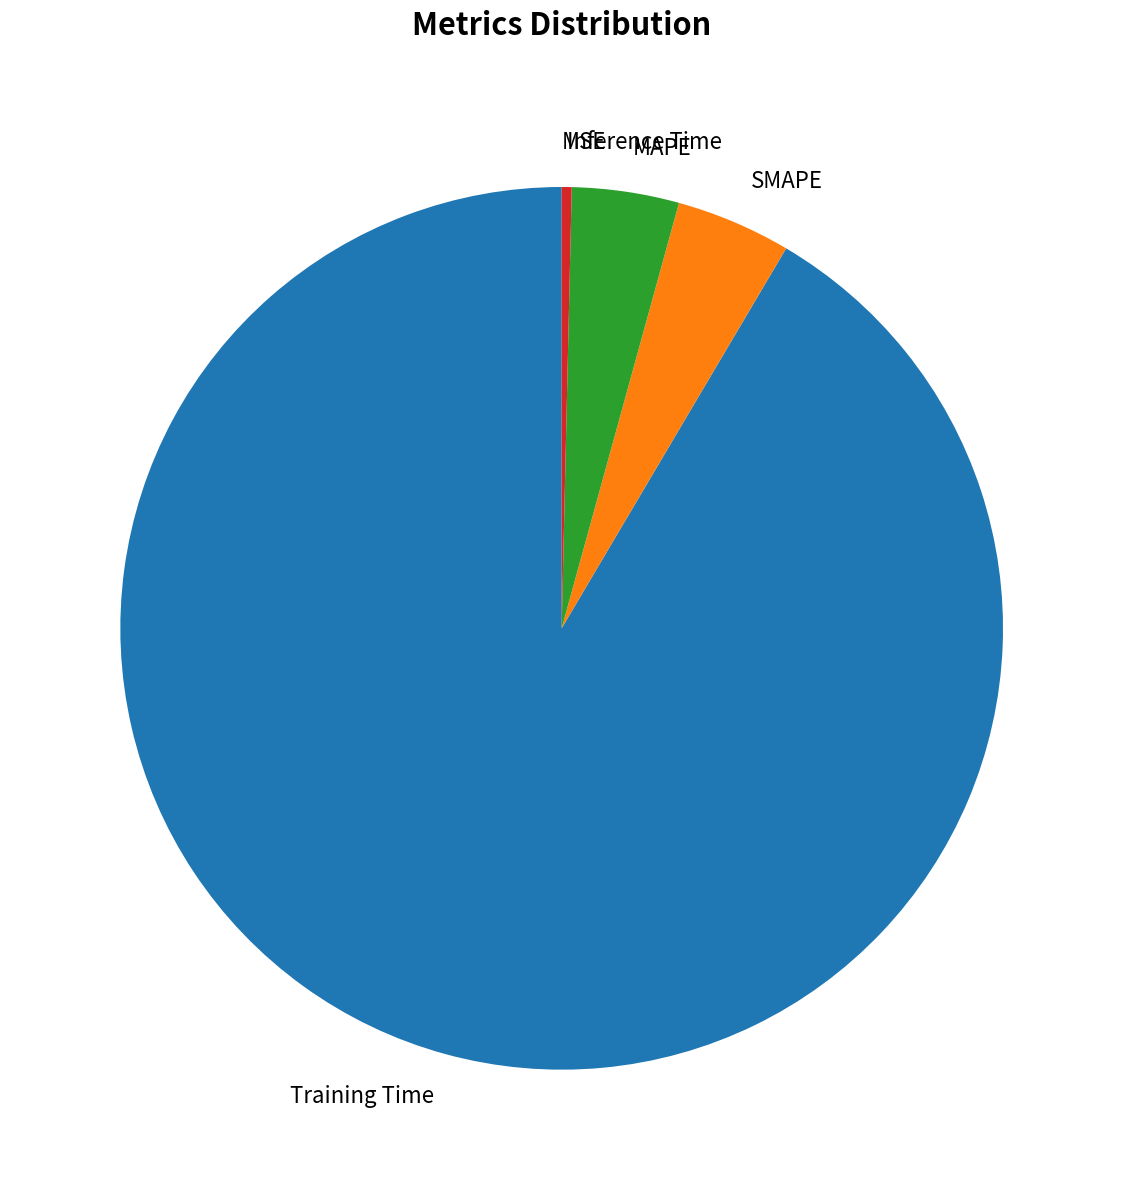

Is there a majority slice in this chart?

Yes